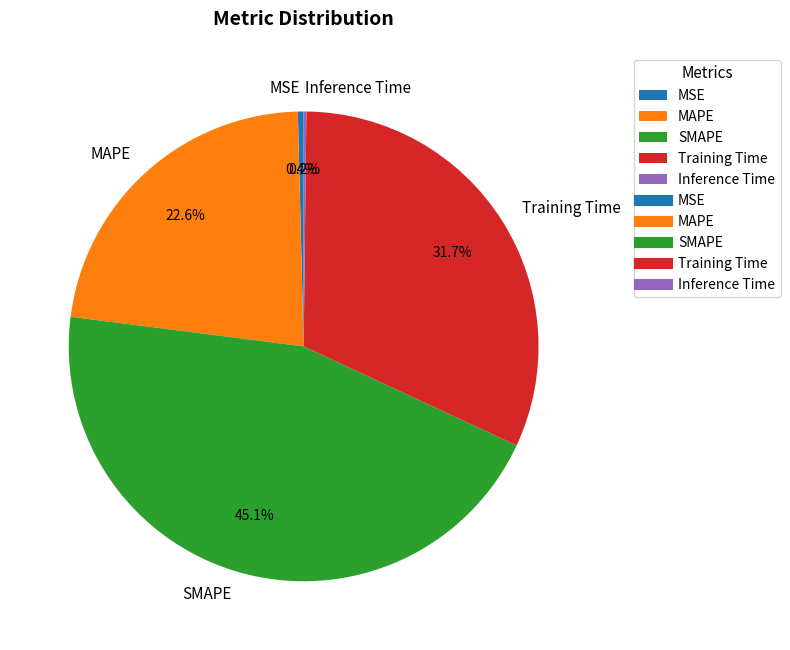

Does any single category account for the majority?

No